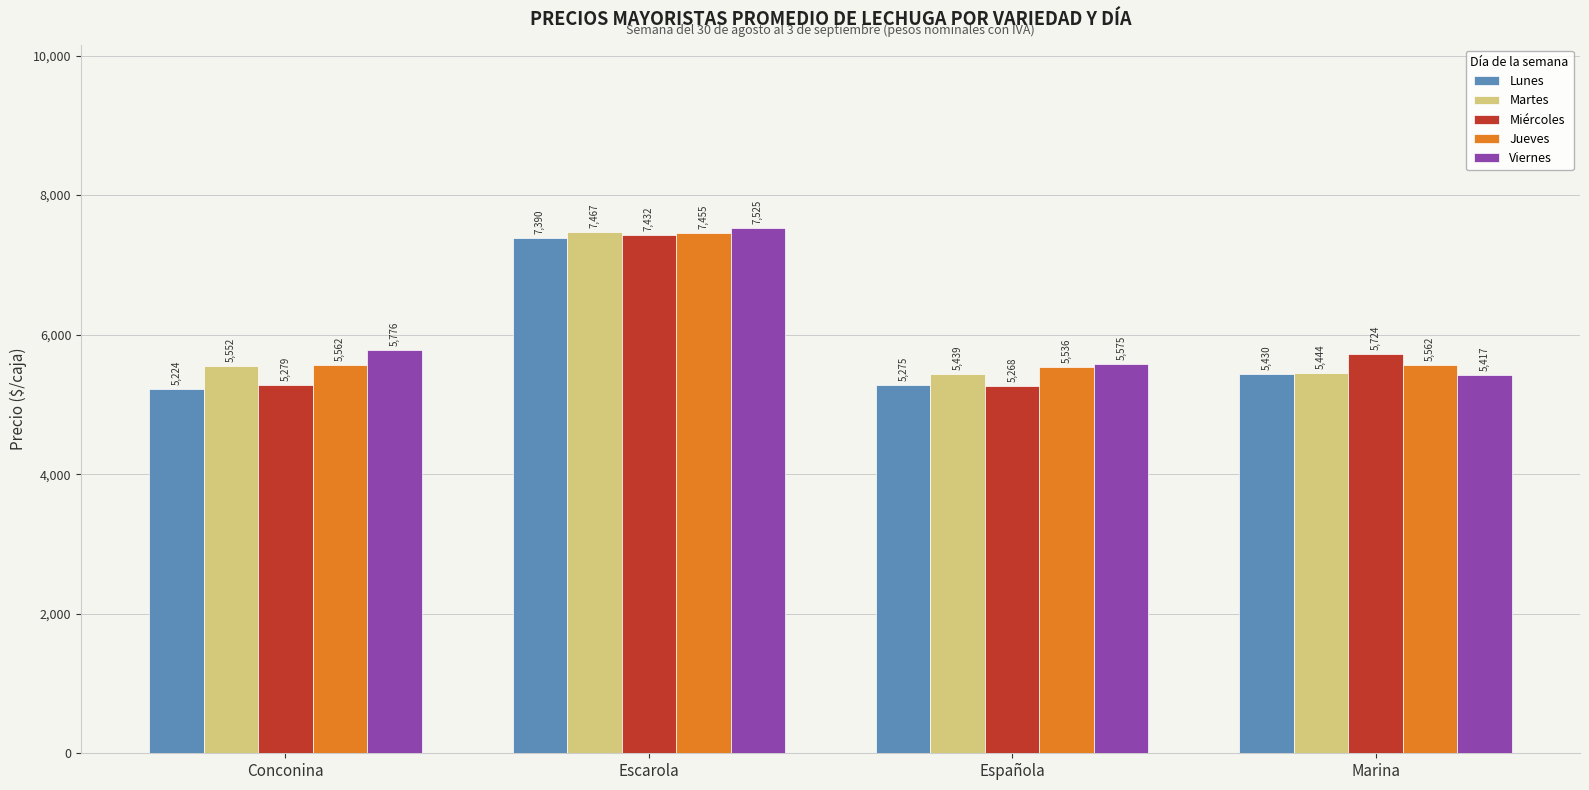

Which label corresponds to the smallest value in the chart?

Conconina